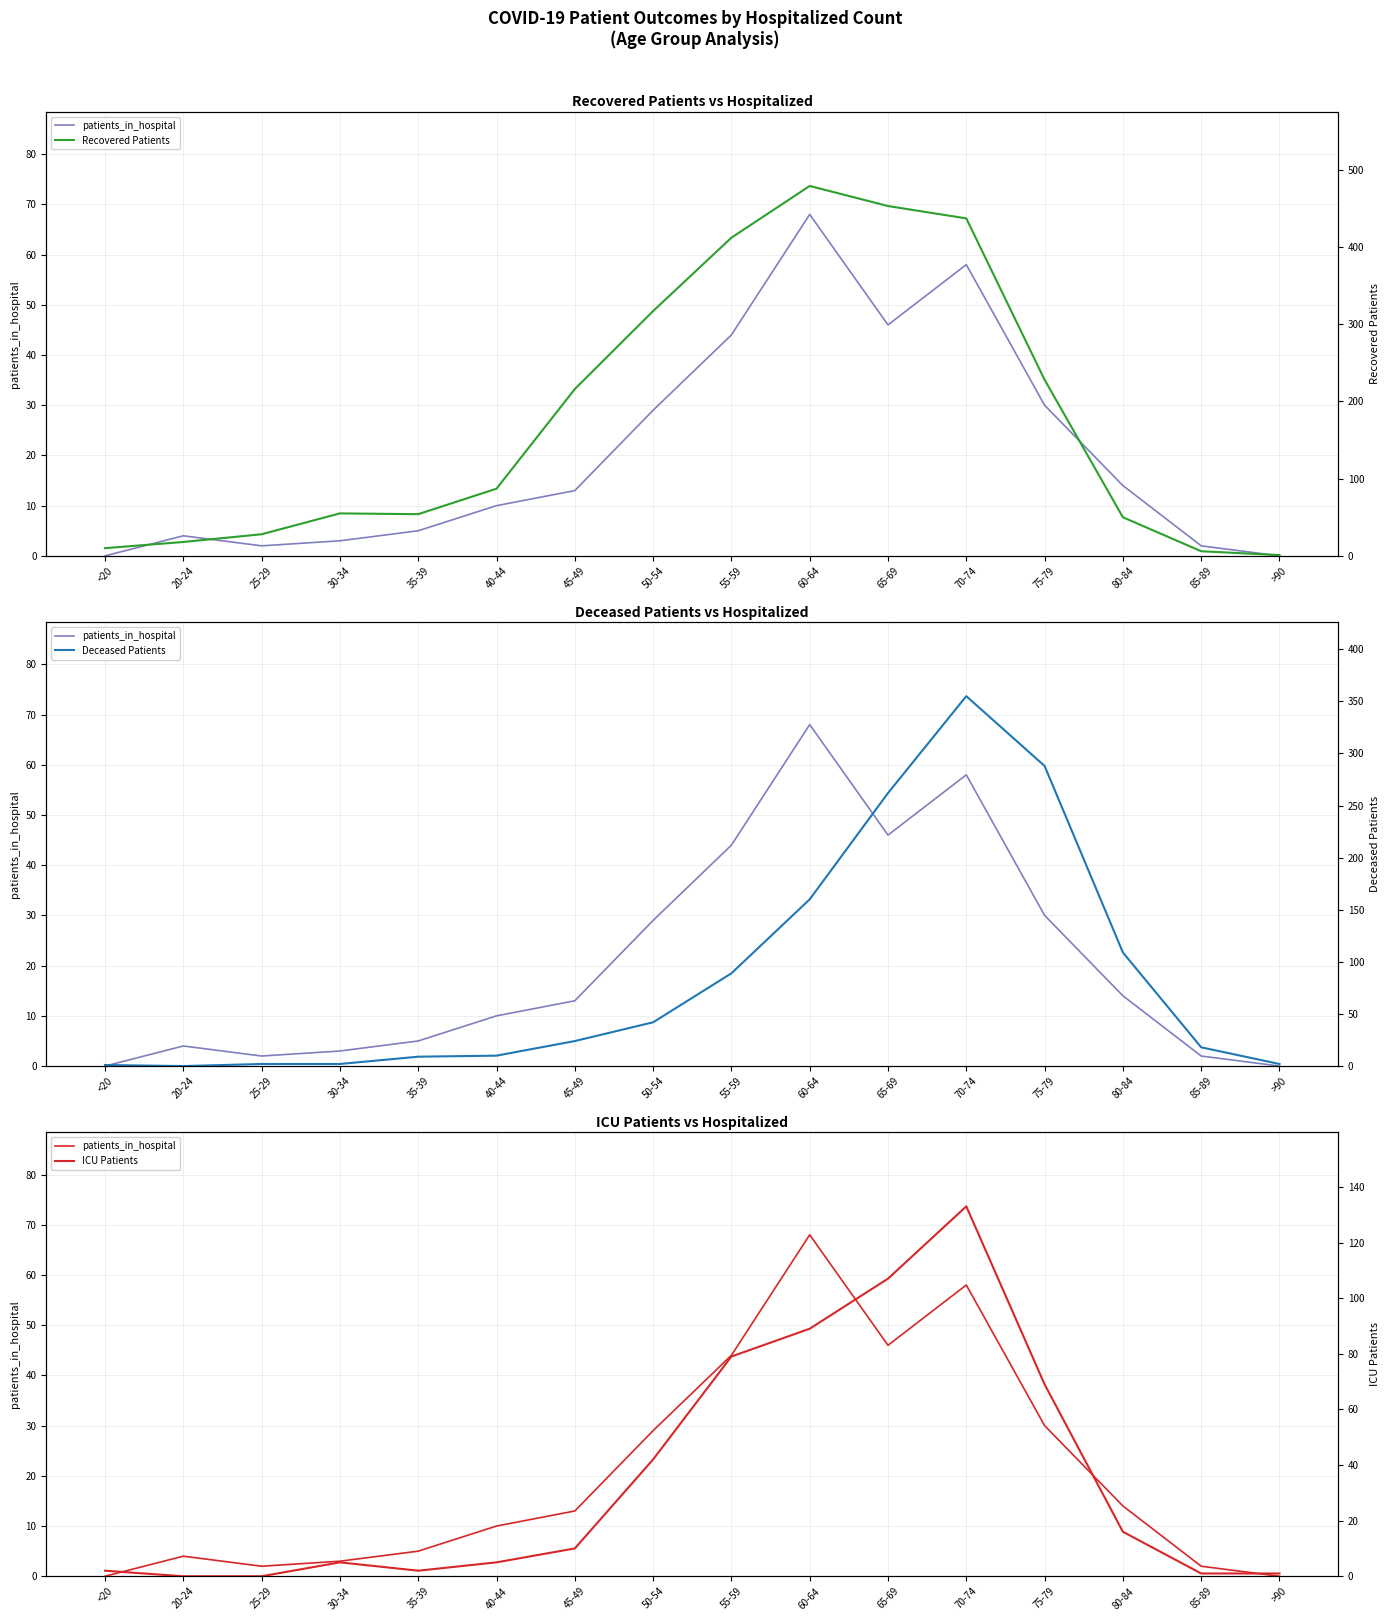

At which category does patients_in_hospital reach its first local valley?

25-29